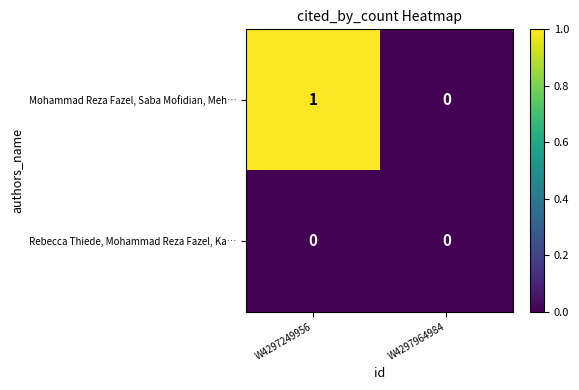

Which series has the largest total across all categories?

Mohammad Reza Fazel, Saba Mofidian, Meh…